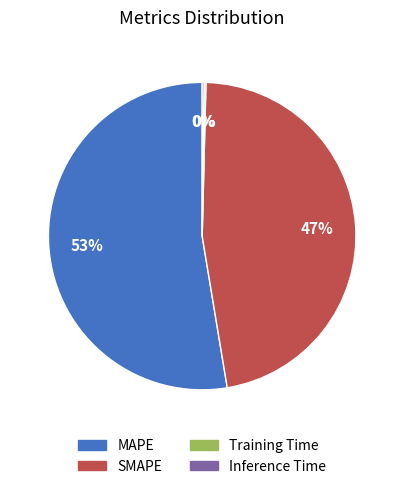

To the nearest percent, what is the average slice percentage?

25%